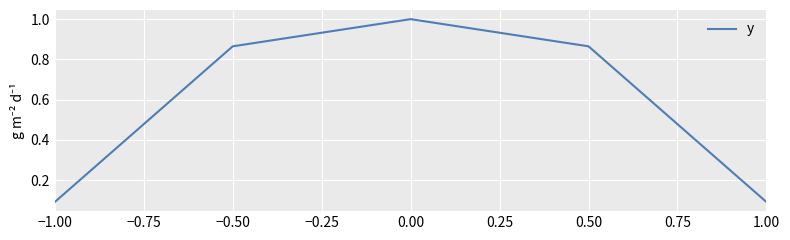

Does the chart display data point markers on the line(s)?

No